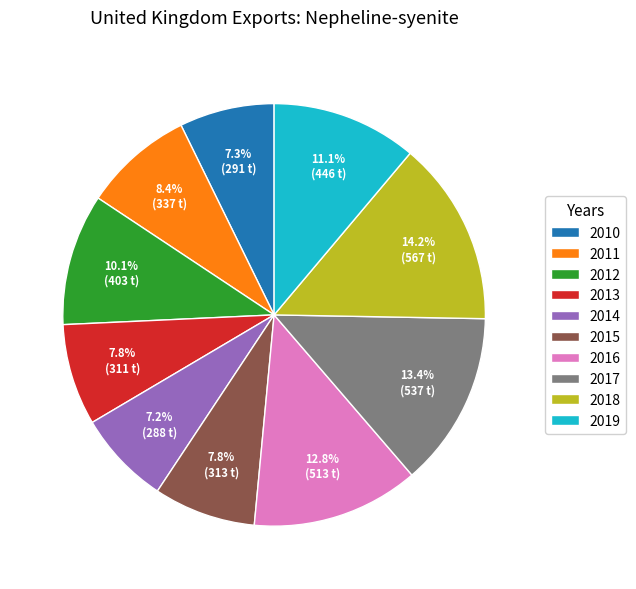

Do 2017 and 2018 together represent more than half of the pie?

No